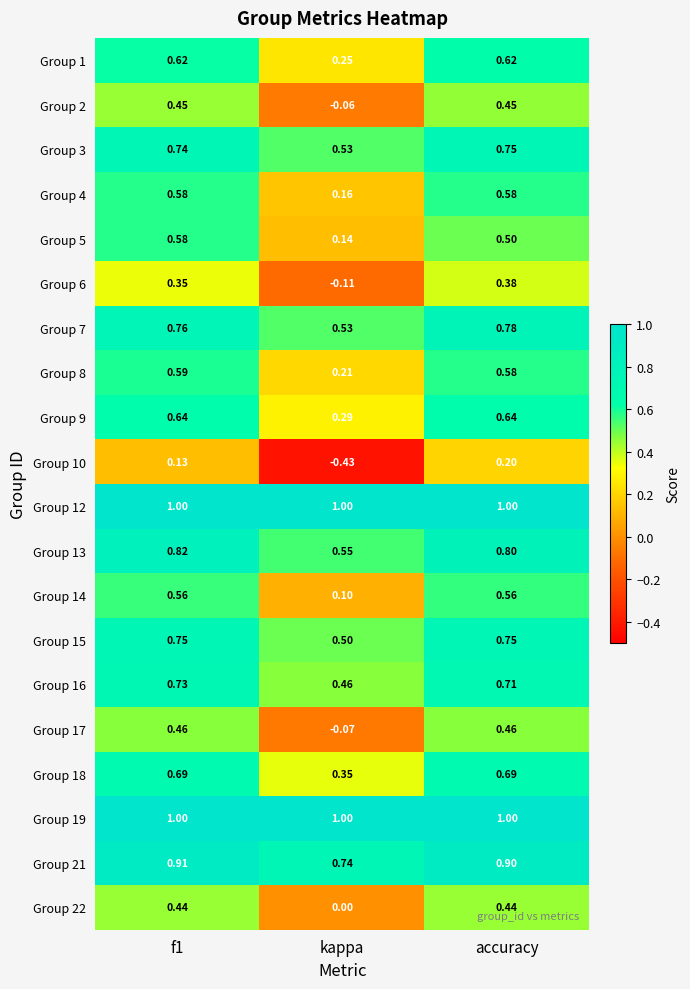

Which category has the lowest value across all series?

kappa